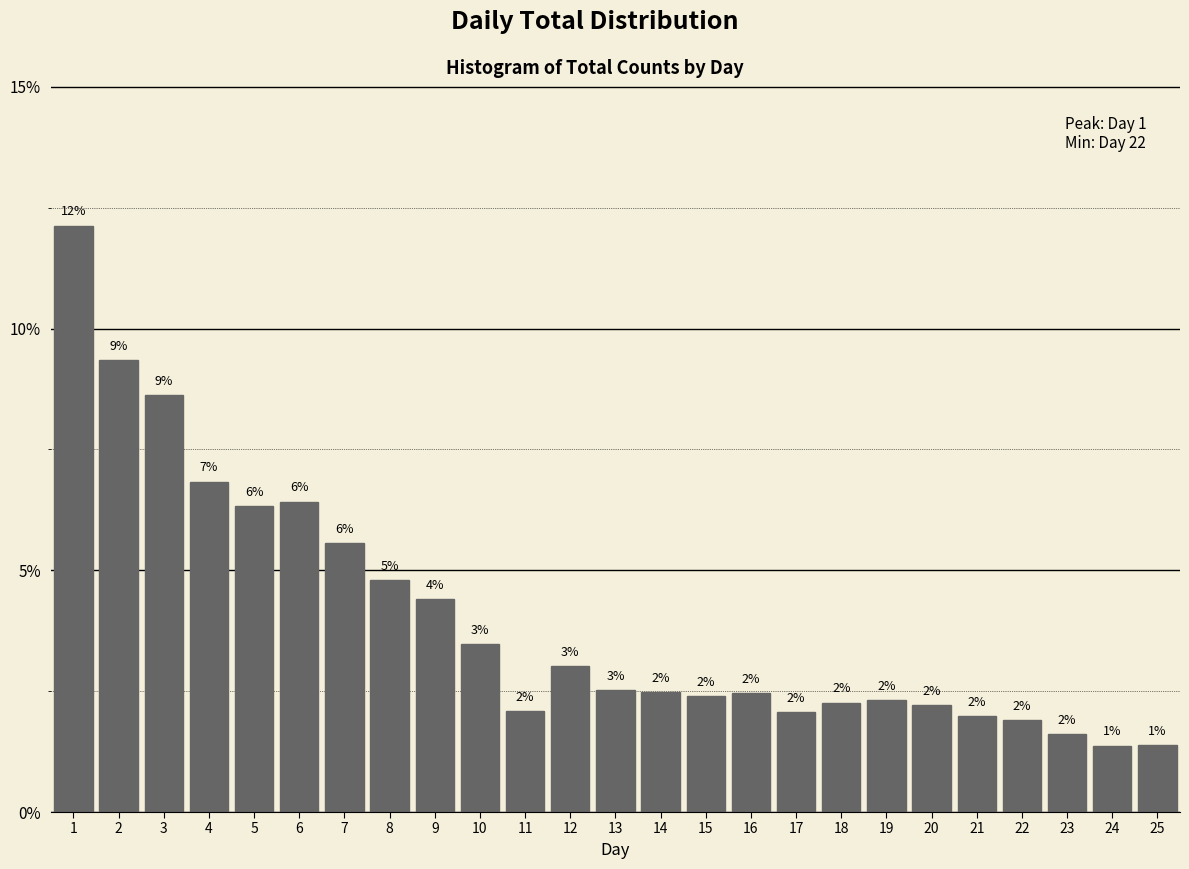

What is the difference between the second highest and minimum values?

8.0